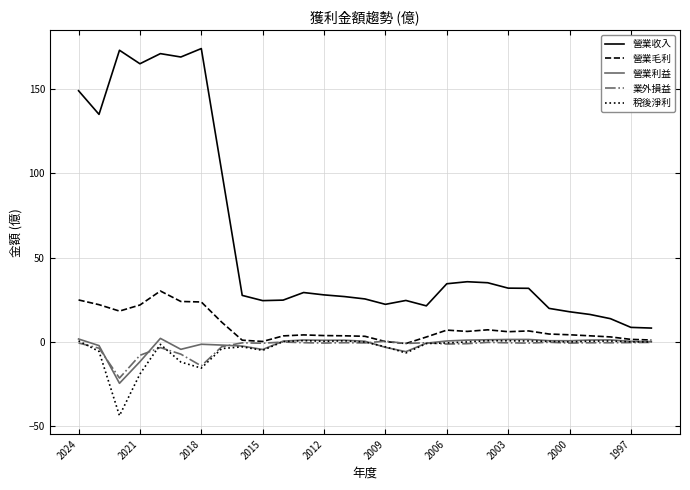

True or false: 營業收入 and 營業利益 intersect in this chart.

False